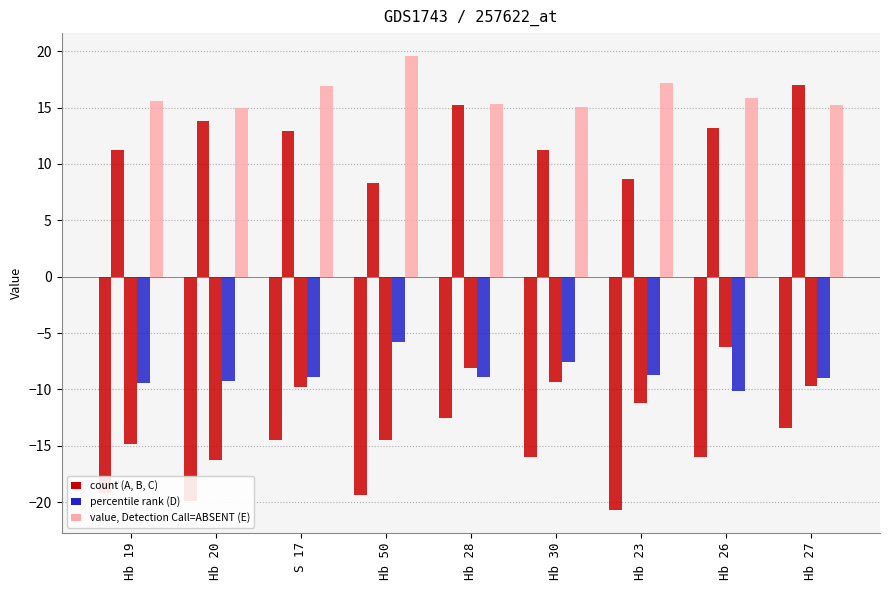

How many data points does each series have?

9